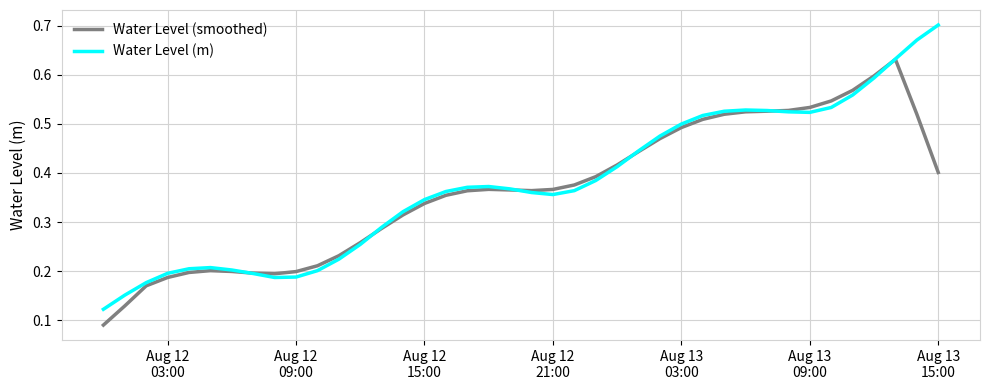

True or false: Water Level (m) has more than 0 points higher than both neighbors.

True